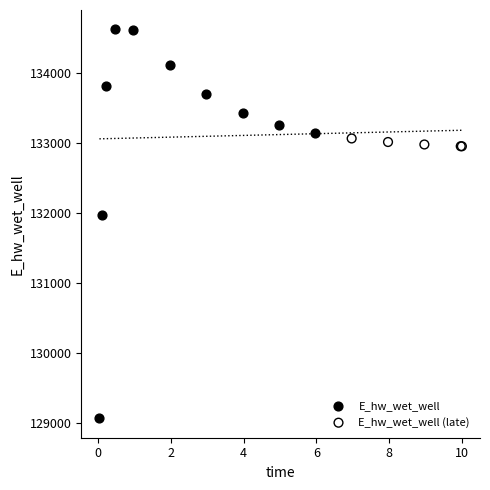

Which series contains the highest Y value?

E_hw_wet_well